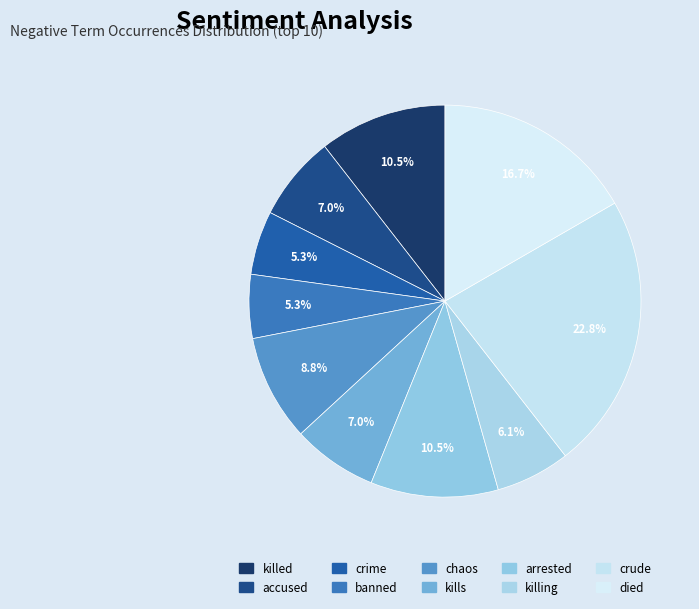

To the nearest percent, what is the average slice percentage?

10%